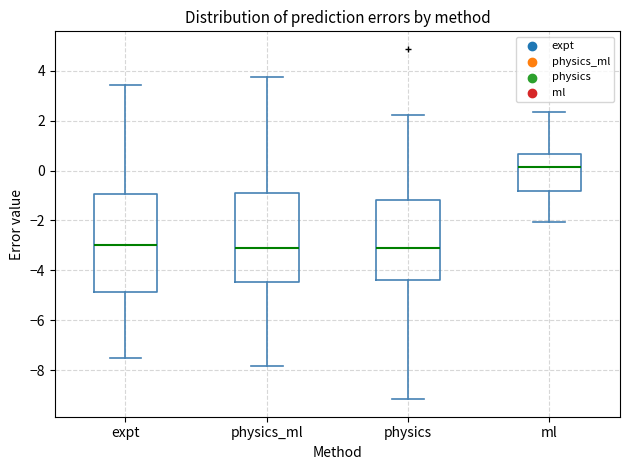

Reading left to right, transcribe this box plot: for each box, give where its median line is, the range the box spans, and where its two whiskers end, as read against the y-axis. The values are not printed on the chart, so give them approximately, as read against the axis.

expt: median -3.0, box -4.8 to -1.0, whiskers -7.4 to 3.4
physics_ml: median -3.0, box -4.4 to -0.8, whiskers -7.8 to 3.8
physics: median -3.2, box -4.4 to -1.2, whiskers -9.2 to 2.2
ml: median 0.2, box -0.8 to 0.6, whiskers -2.0 to 2.4